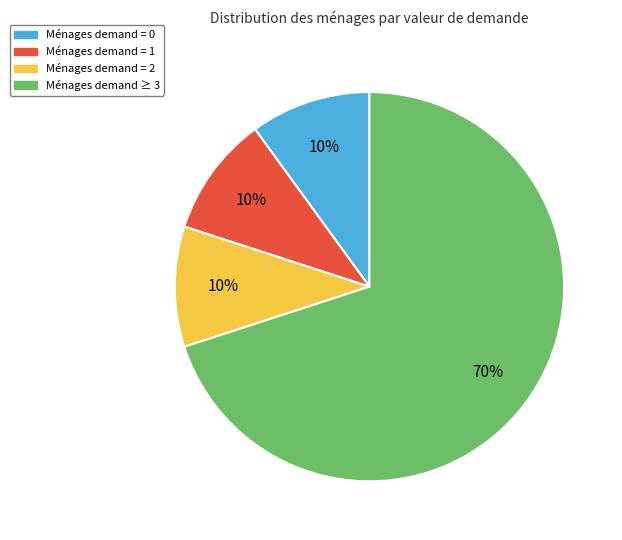

To the nearest percent, what portion does Ménages demand = 1 represent?

10%